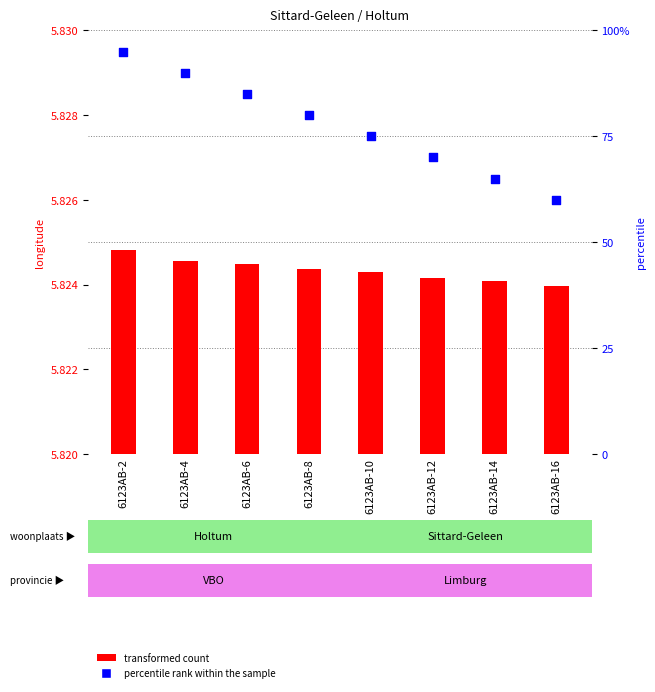

What are all the series names shown in the legend?

transformed count, percentile rank within the sample